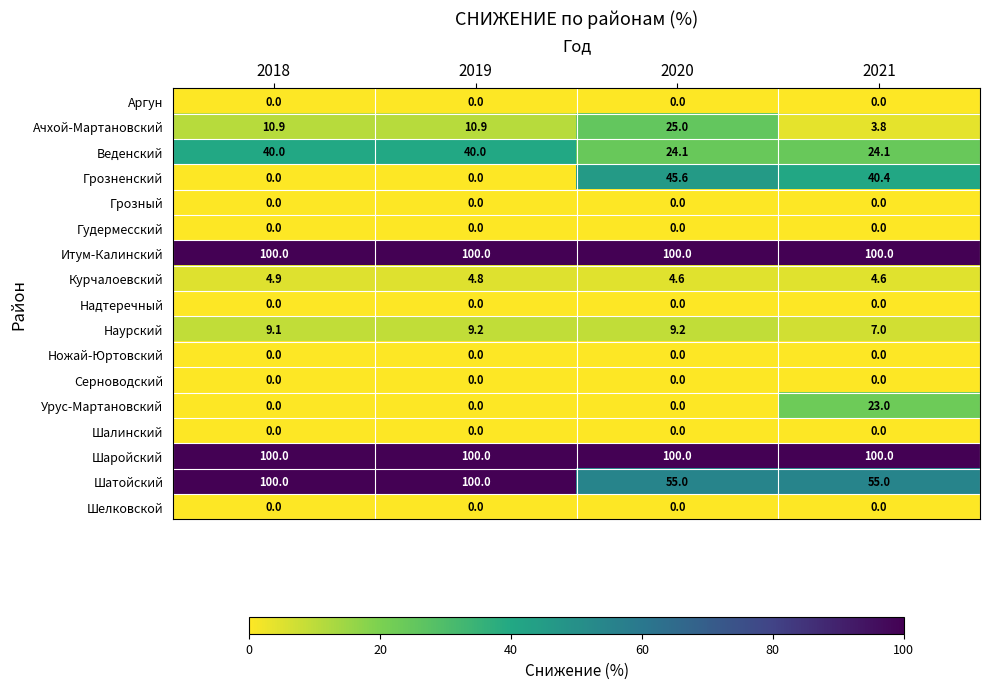

How many data points does each series have?

4